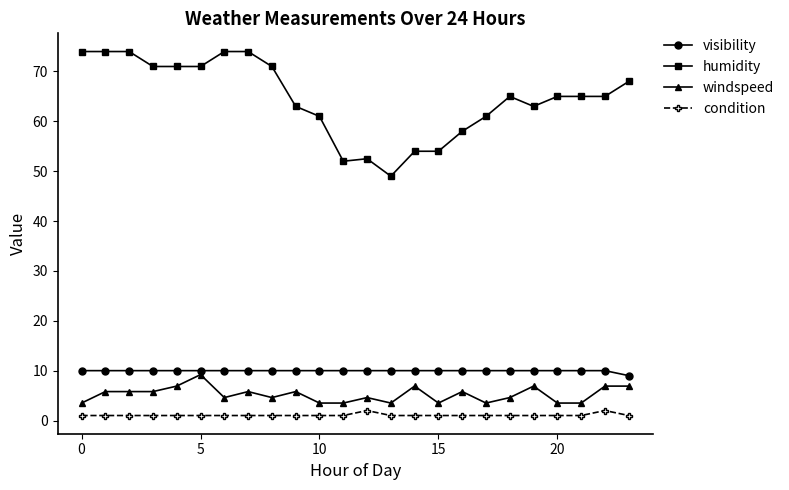

Which series has the largest total across all categories?

humidity